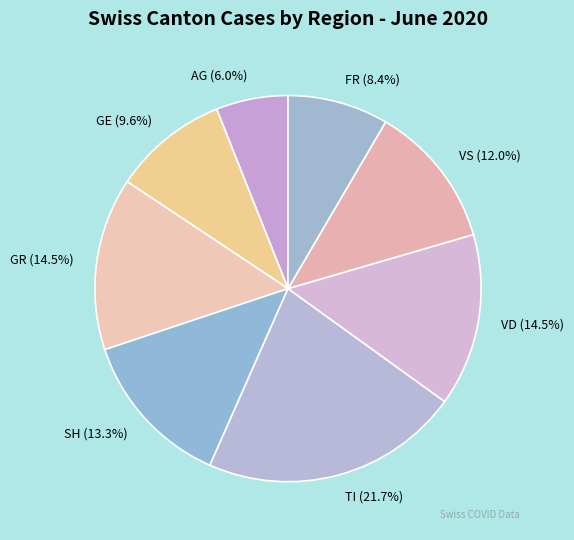

Which category has the biggest portion of the pie?

TI